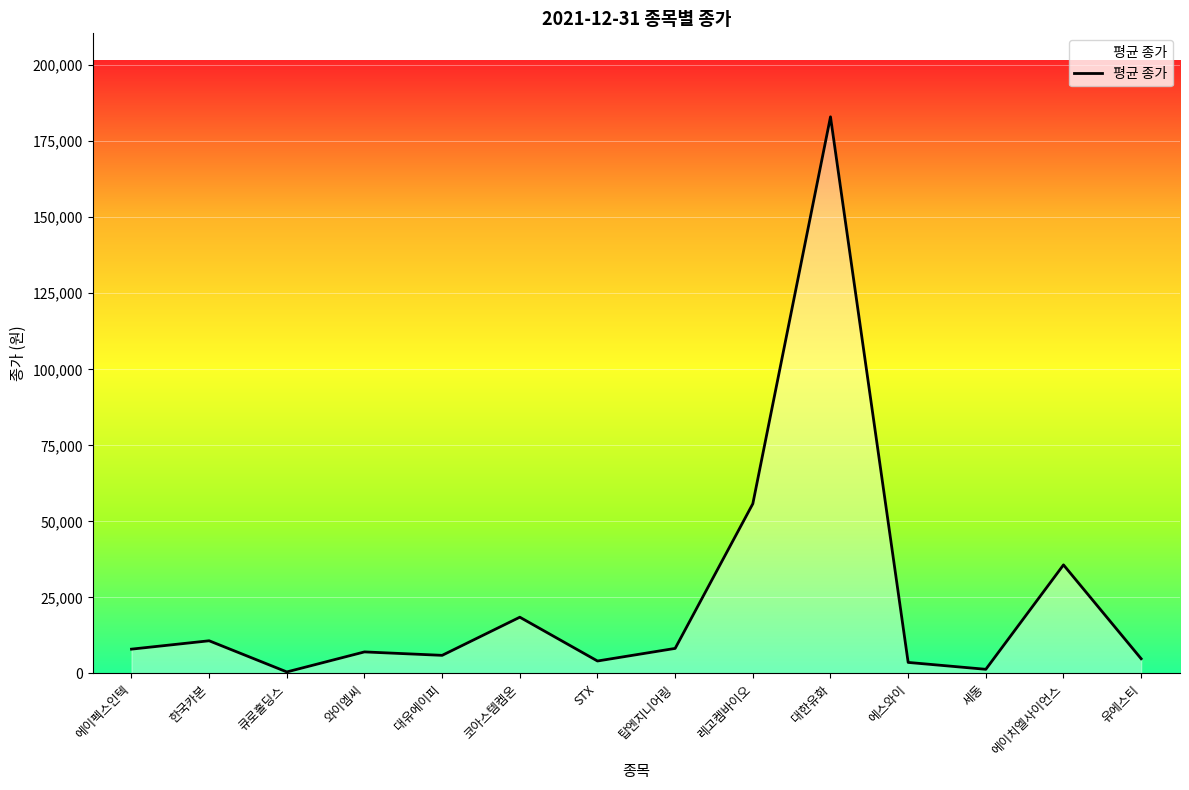

What position from the left is 유에스티?

14